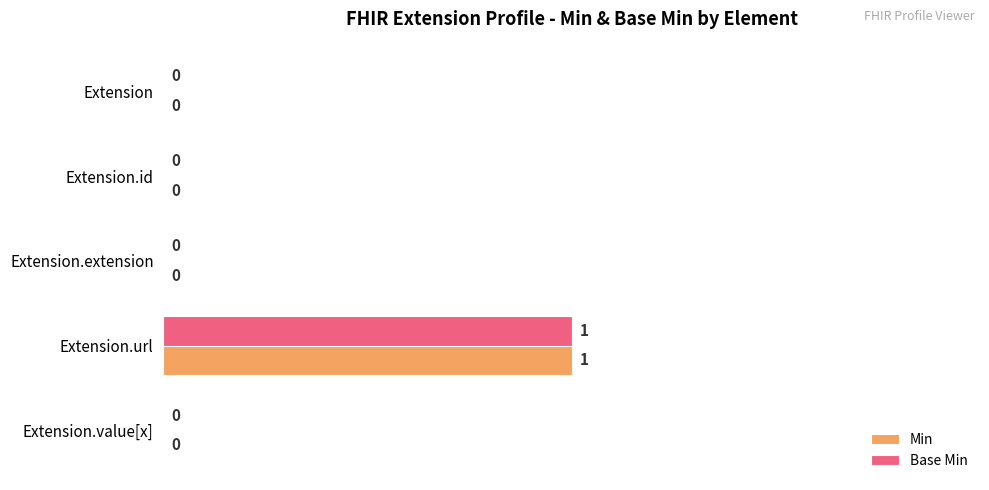

Is it true that Min equals 1 at Extension.url?

True